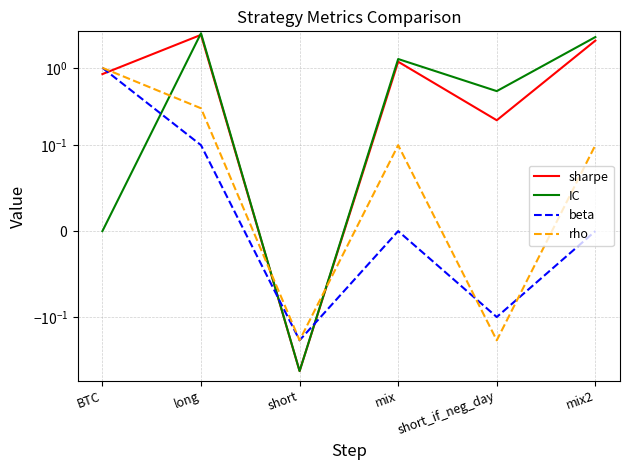

Which series changed the most between mix and mix2?

IC